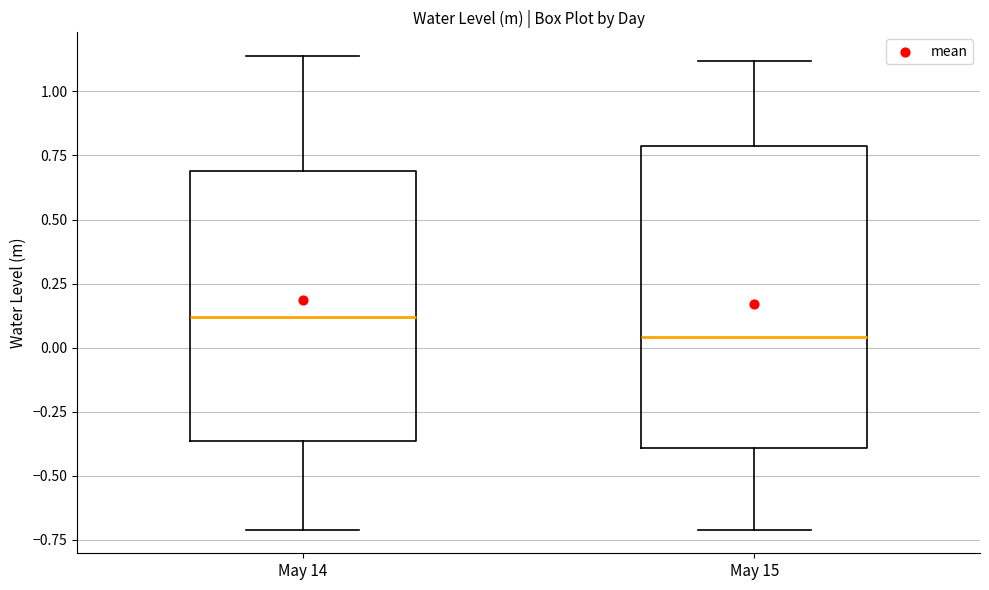

Reading left to right, read every box against the y-axis: the position of its median line, the range the box covers, and the ends of its whiskers. The values are not printed on the chart, so give them approximately, as read against the axis.

May 14: median 0.10, box -0.35 to 0.70, whiskers -0.70 to 1.15
May 15: median 0.05, box -0.40 to 0.80, whiskers -0.70 to 1.10